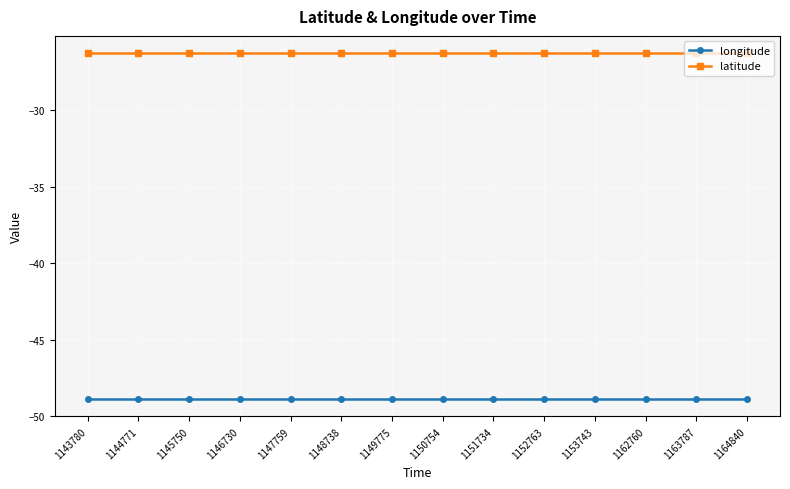

What are all the series names shown in the legend?

longitude, latitude